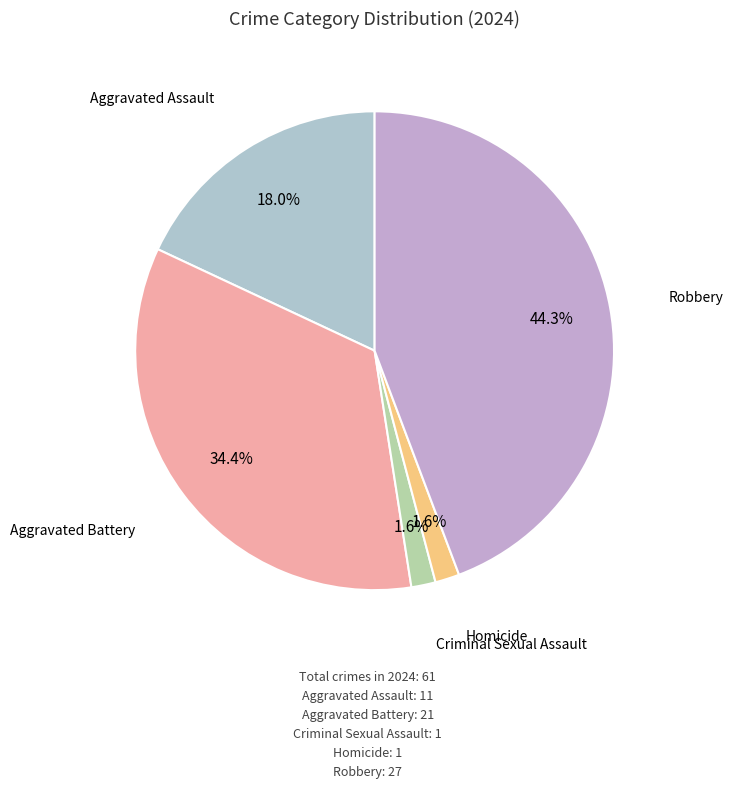

Which category has the biggest portion of the pie?

Robbery